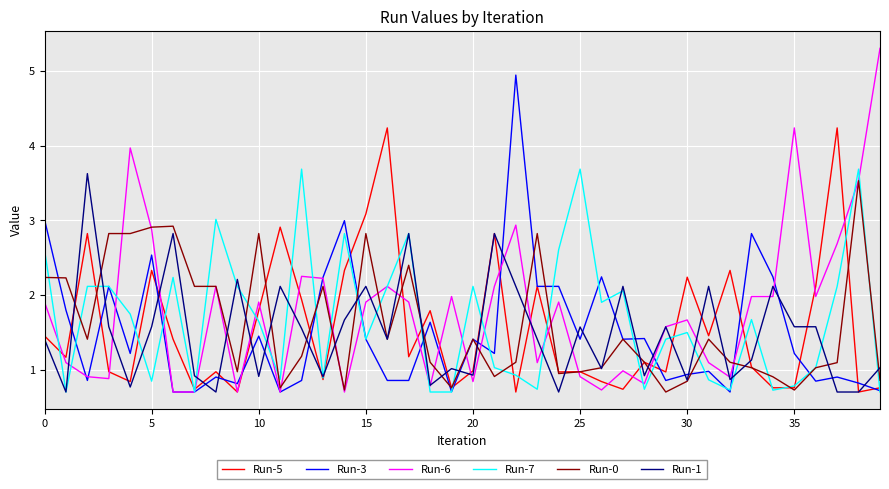

What is the maximum value for Run-3?

4.9